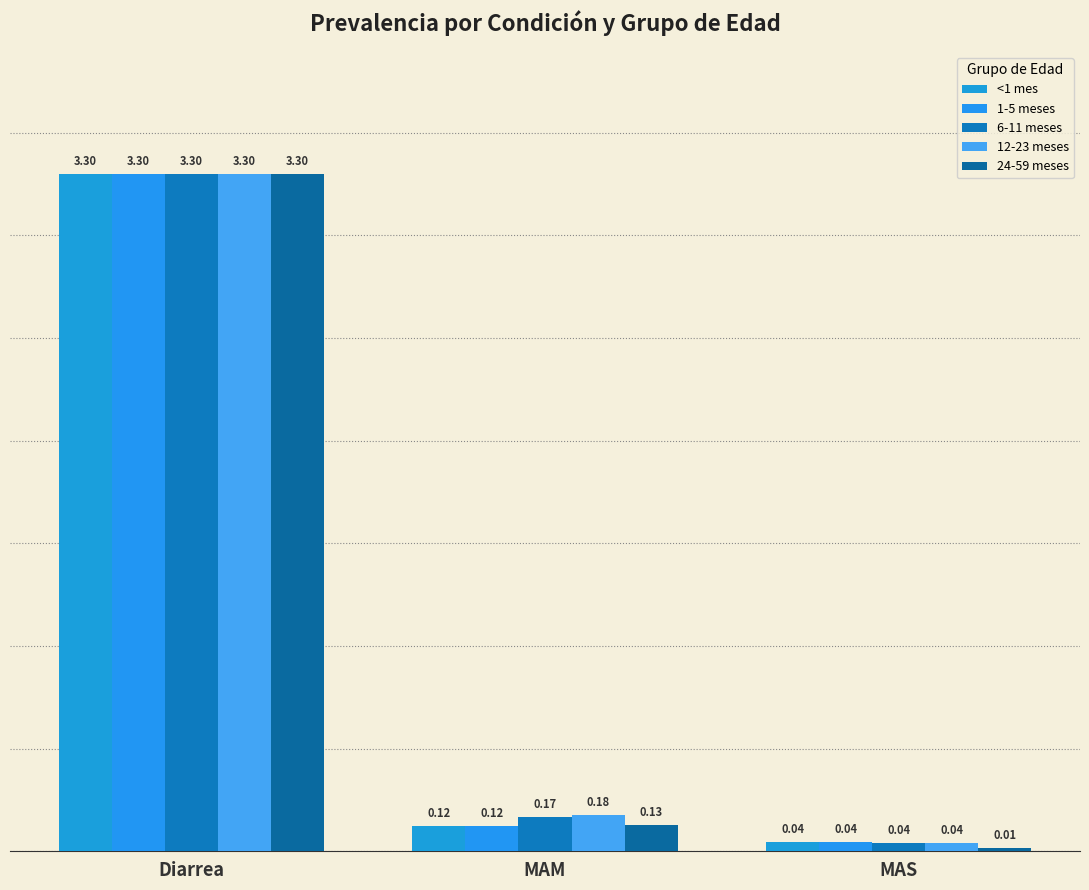

How many bars are there in total?

15